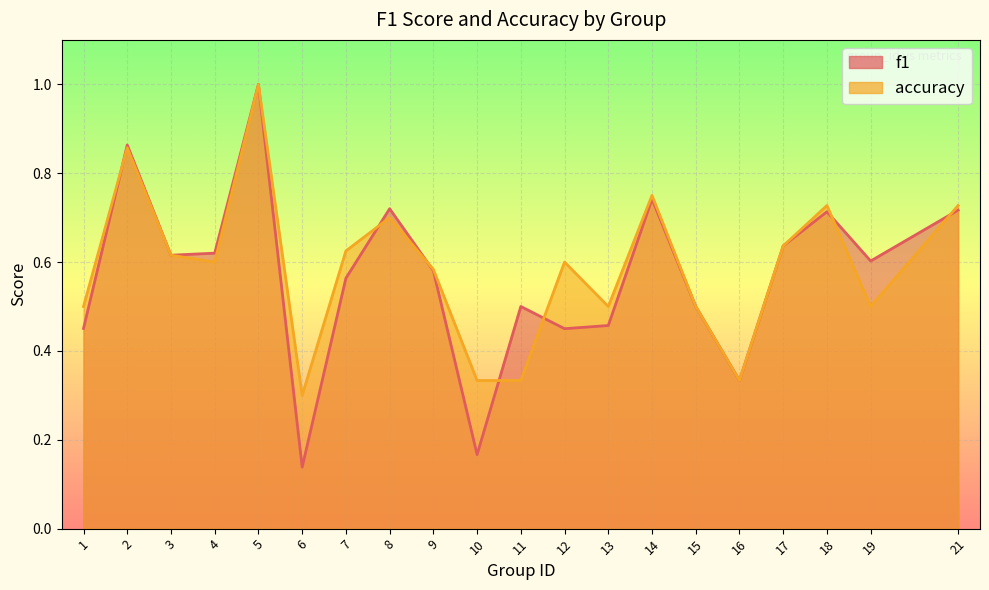

What is the value of the f1 point at the 4th from the left?

0.6